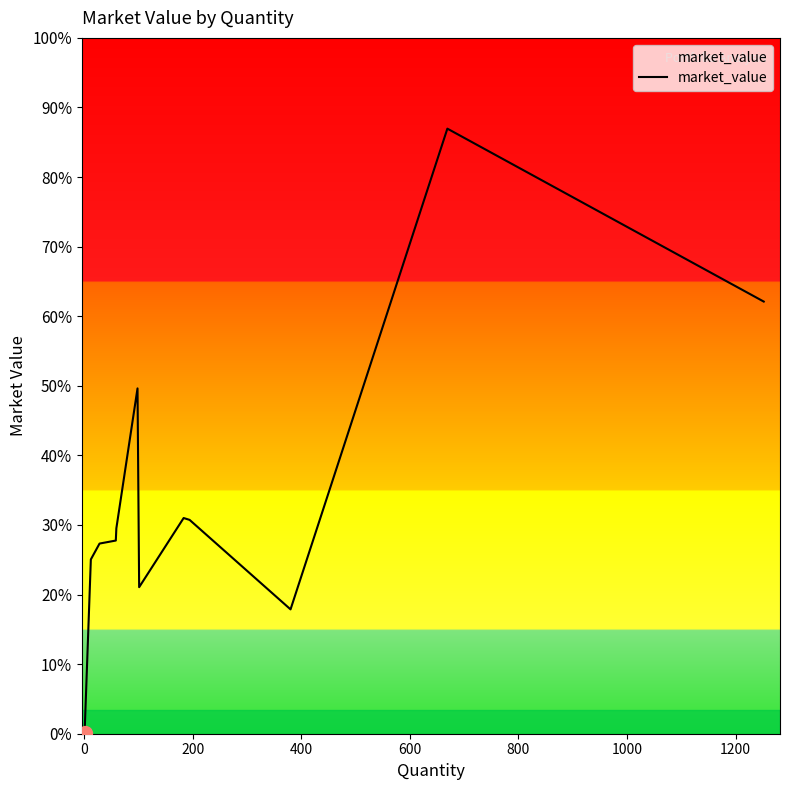

Does the chart have visible grid lines?

No